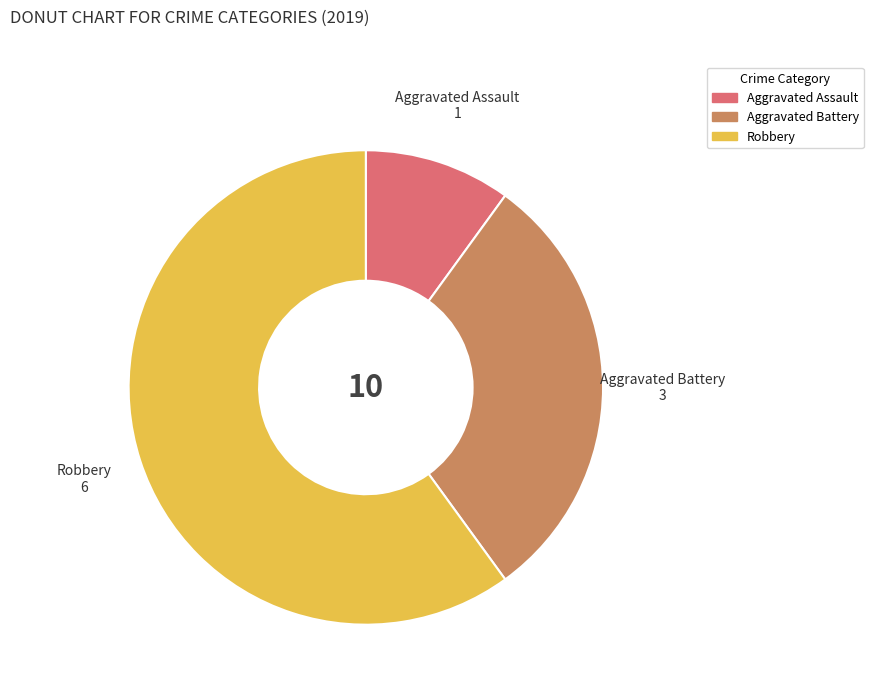

Is it true that Aggravated Assault is 3% of the pie?

False